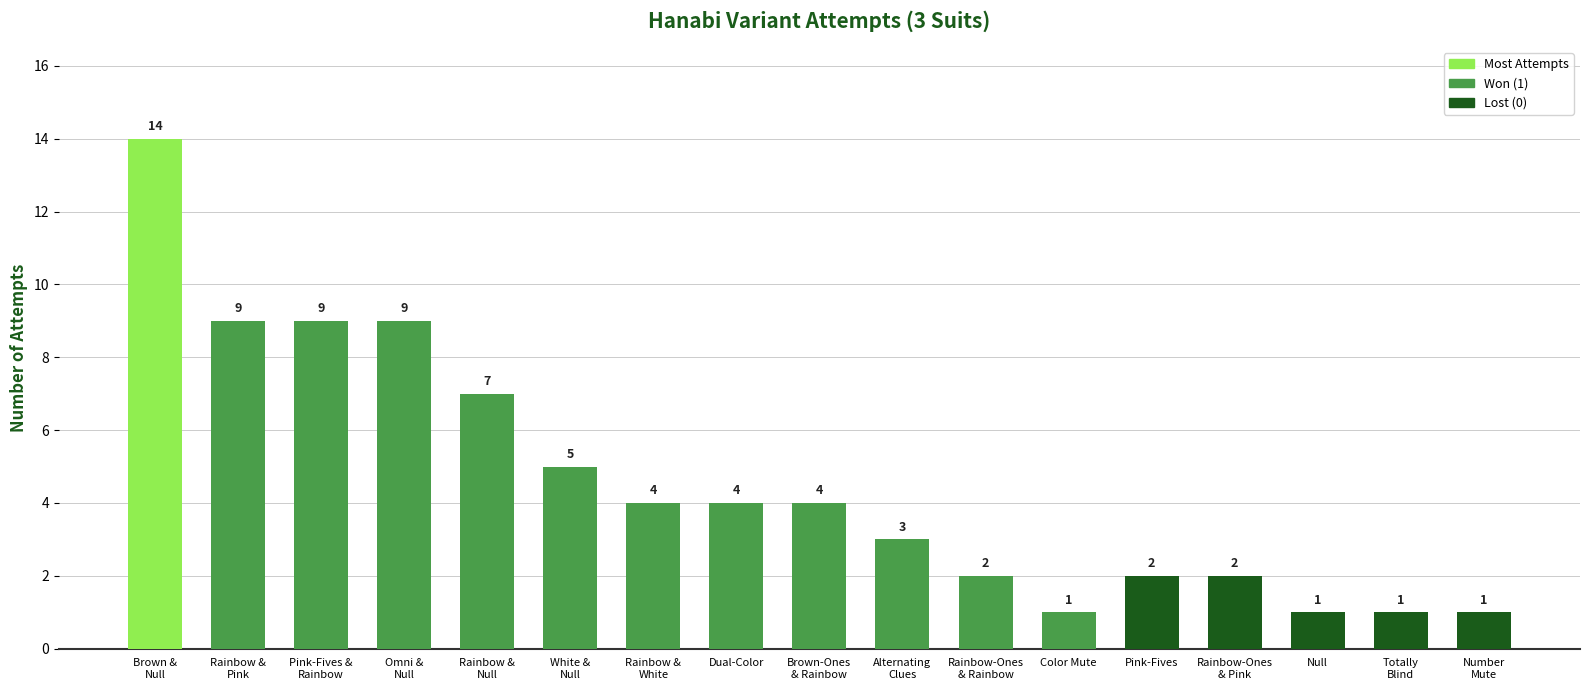

Is it true that the value at Alternating
Clues is 3?

True